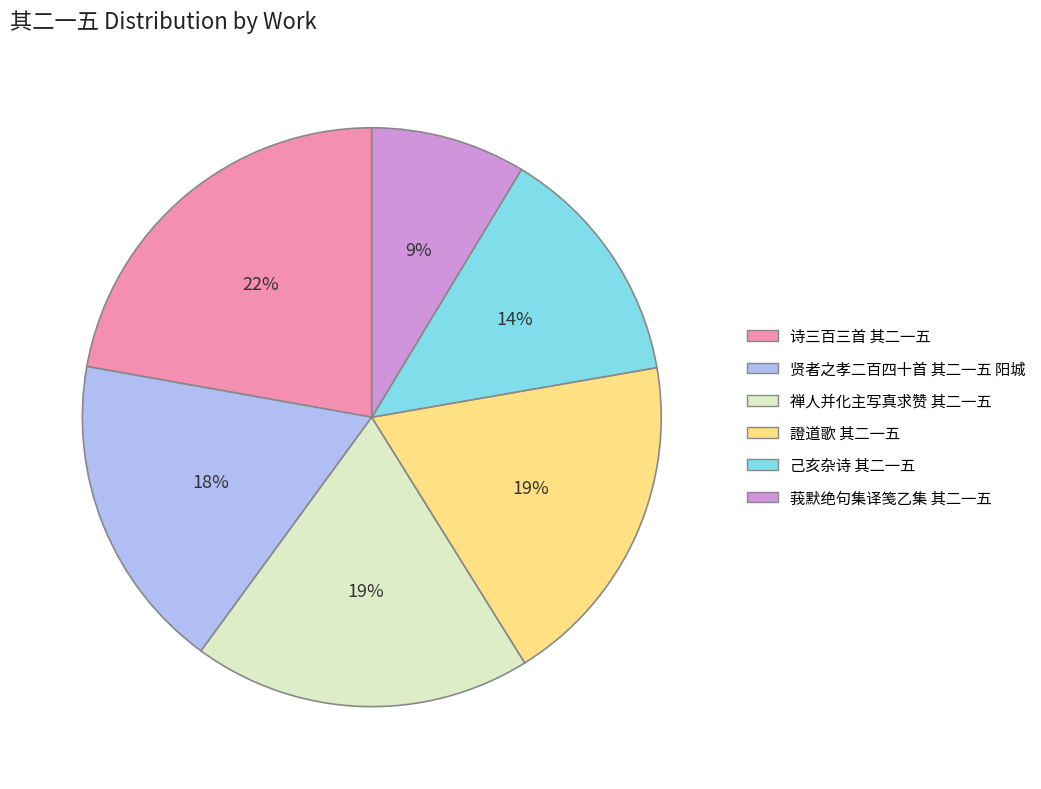

What percentage is the 證道歌 其二一五 slice, to the nearest percent?

19%